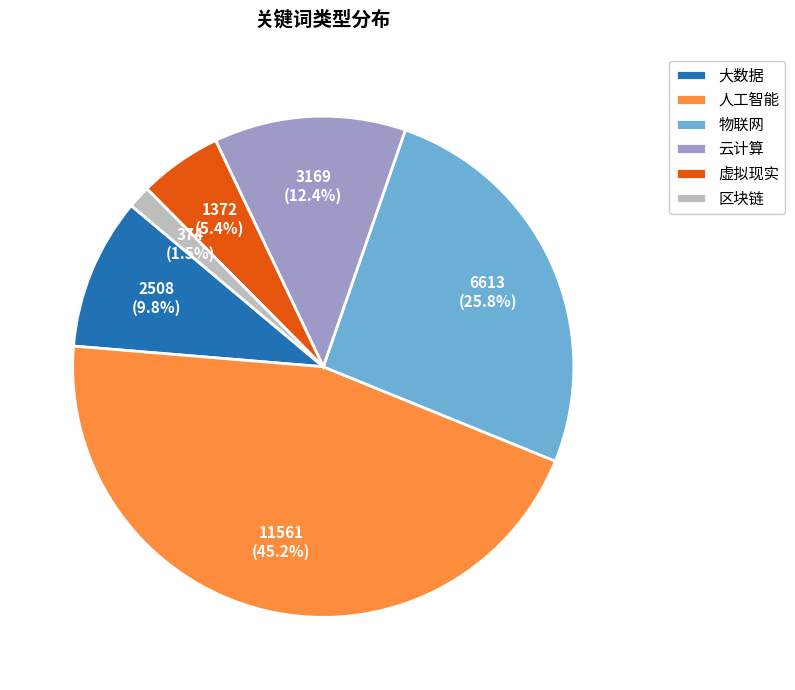

Which has a higher value, 大数据 or 区块链?

大数据